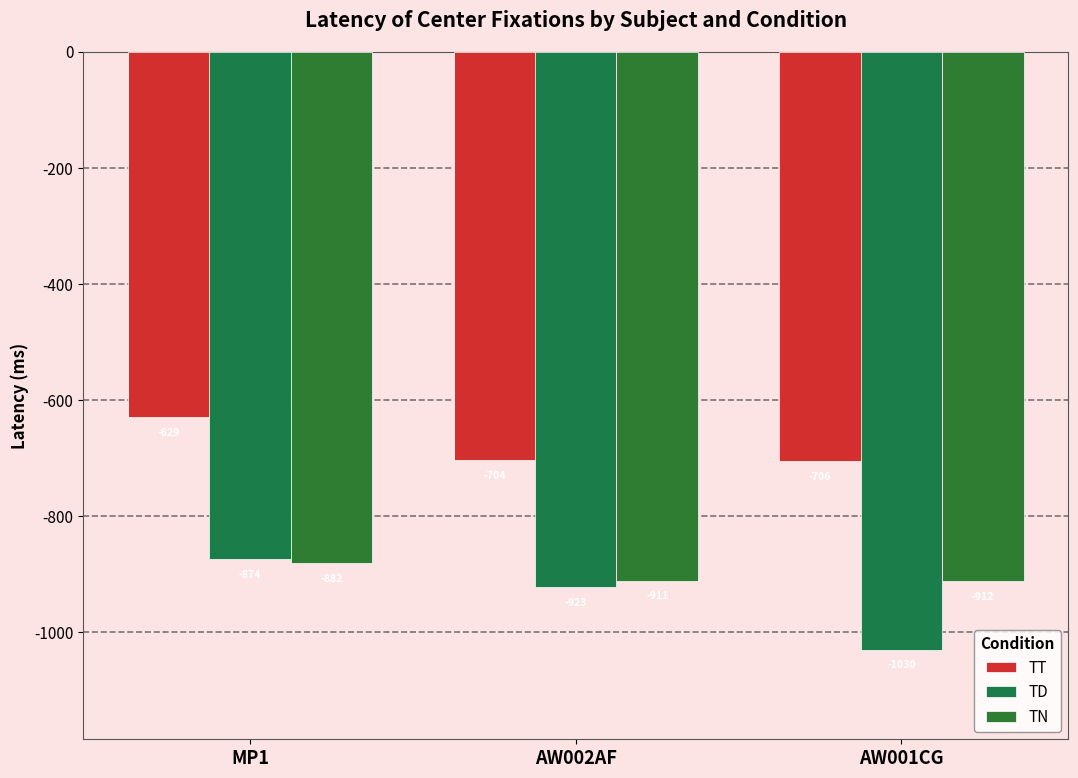

What is the minimum value shown in the chart?

-1030.2